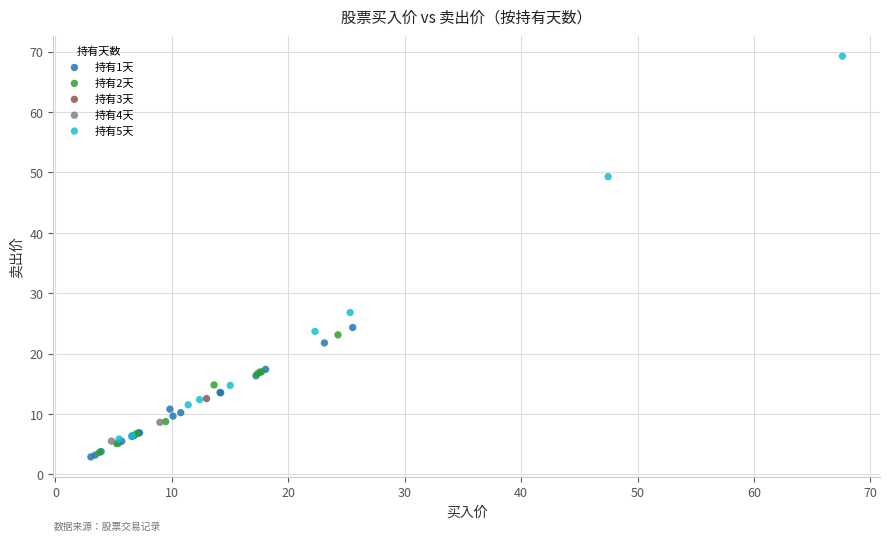

What are all the series names shown in the legend?

持有1天, 持有2天, 持有3天, 持有4天, 持有5天